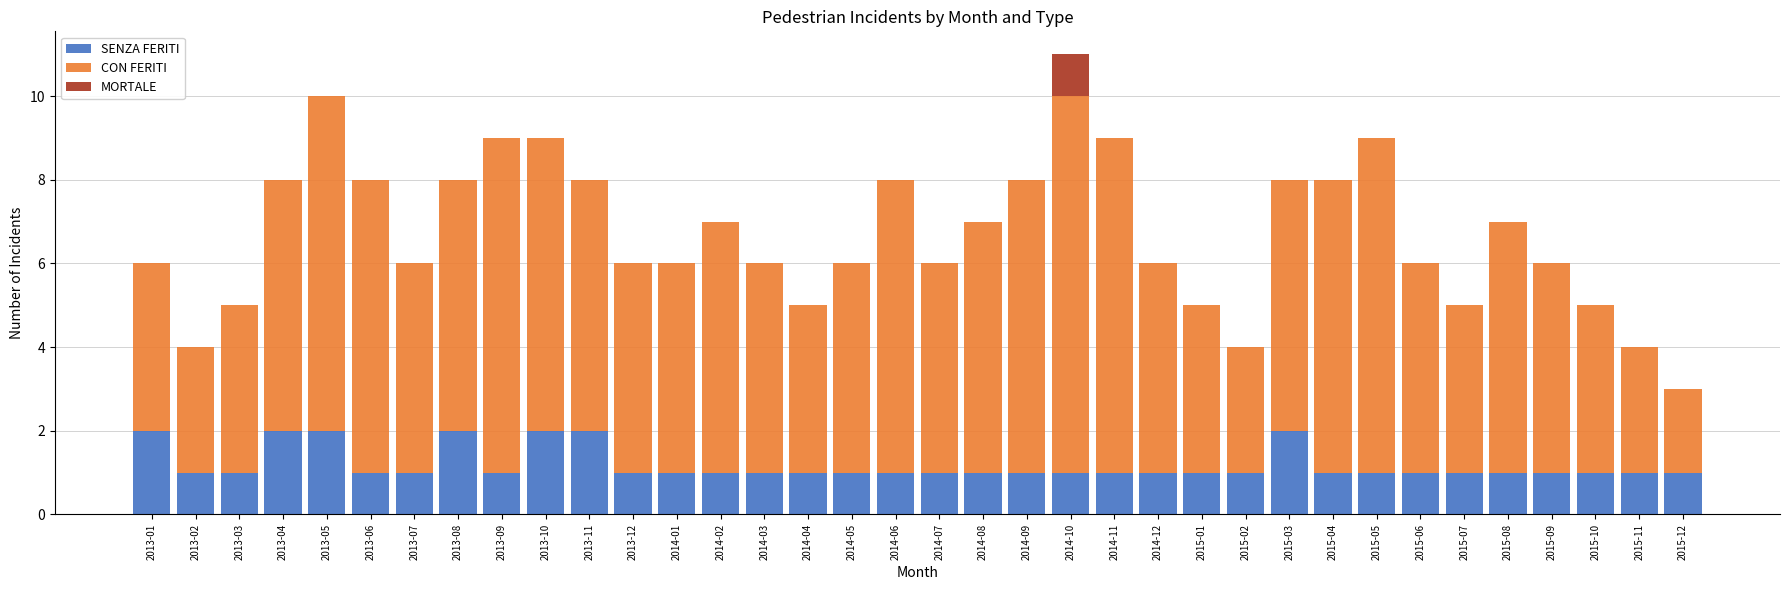

Is it true that SENZA FERITI equals 0 at 2013-02?

False